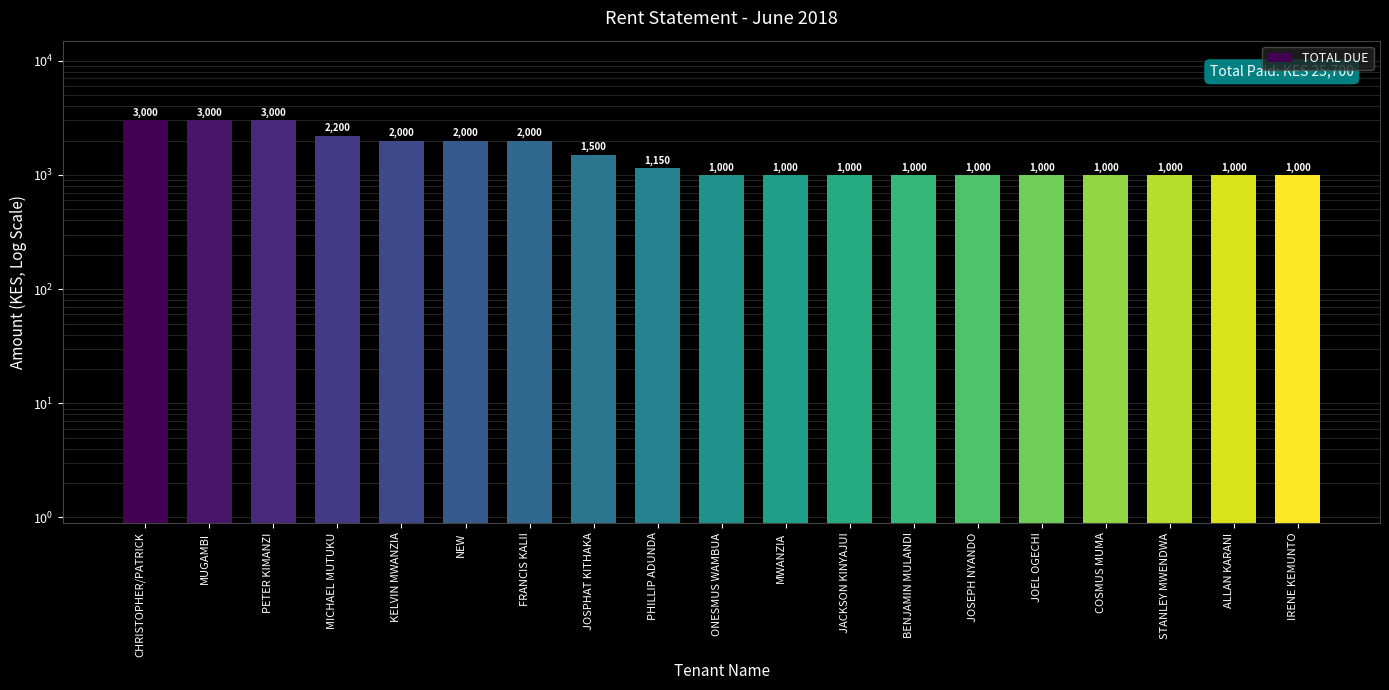

At which label is the value closest to 2000?

KELVIN MWANZIA